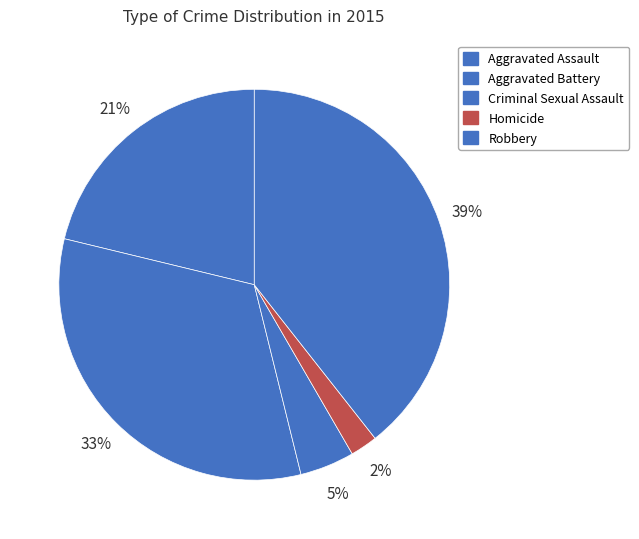

Count the number of slices in the pie.

5